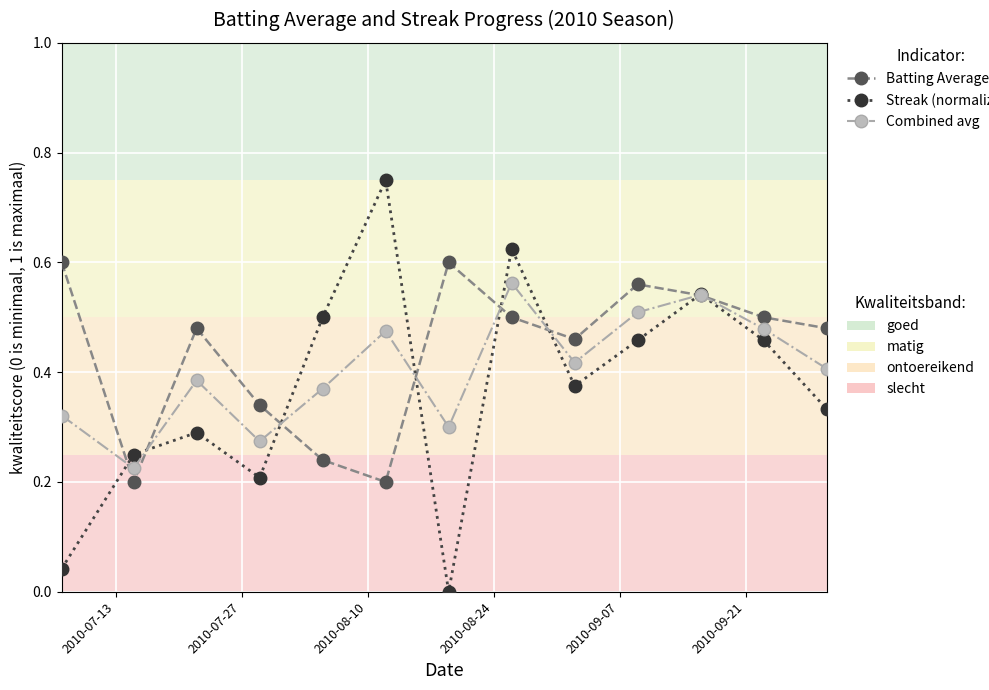

How many lines are shown in the chart?

3